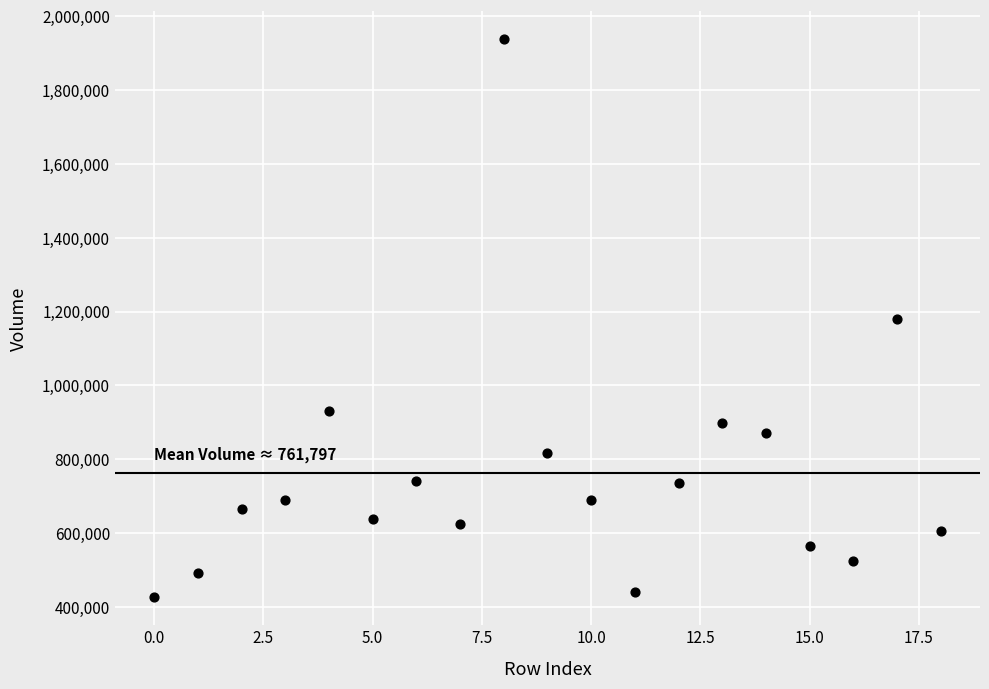

What is the range of Y values (max minus min)?

1512811